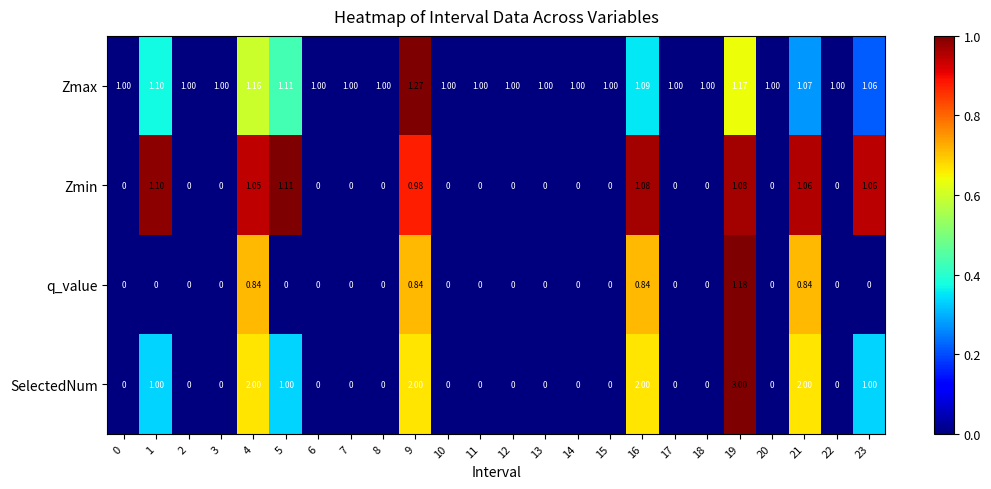

Which series has the widest spread of values?

SelectedNum